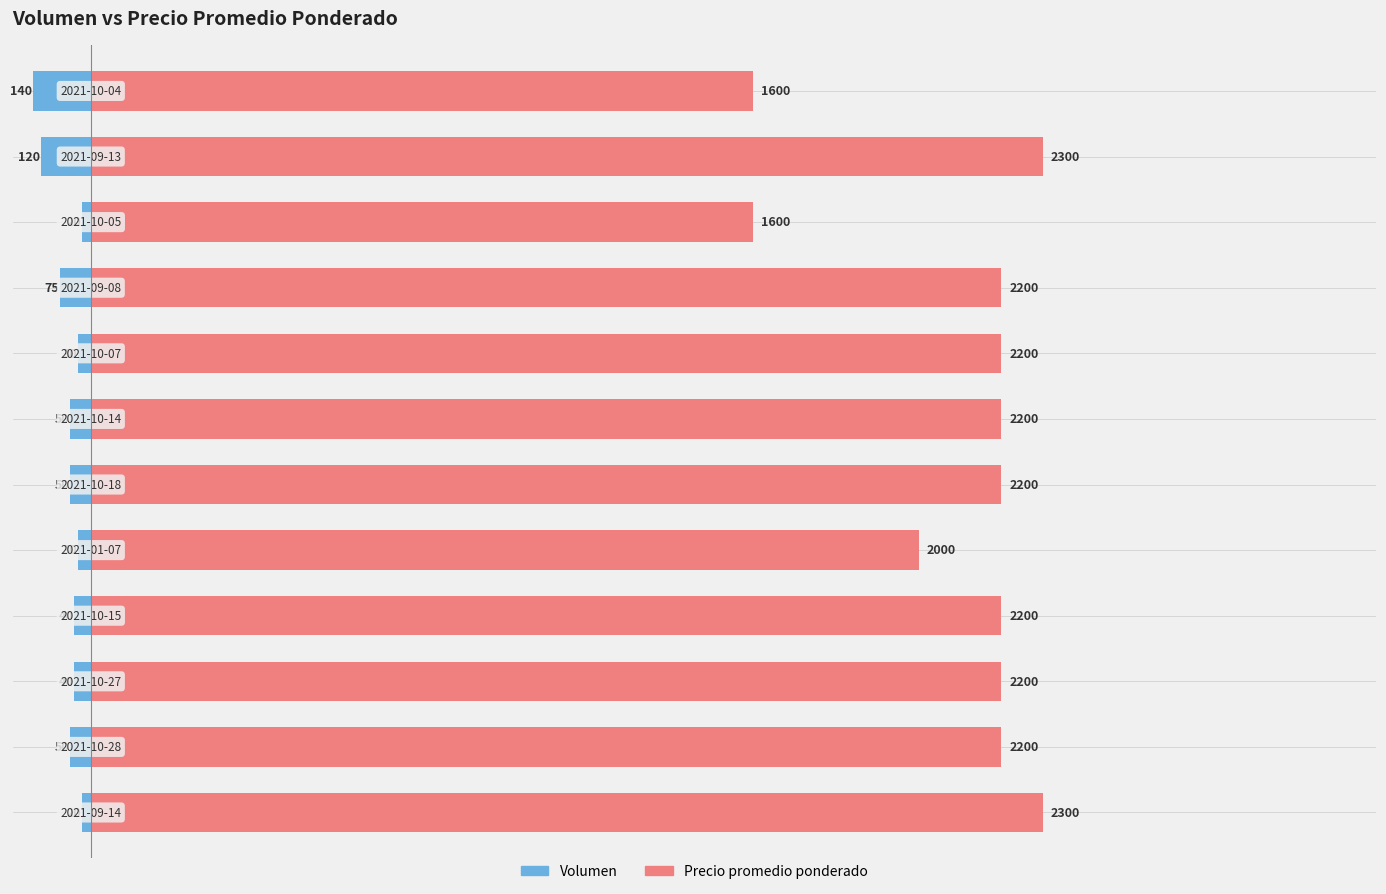

At how many categories does at least one series exceed 2170?

9